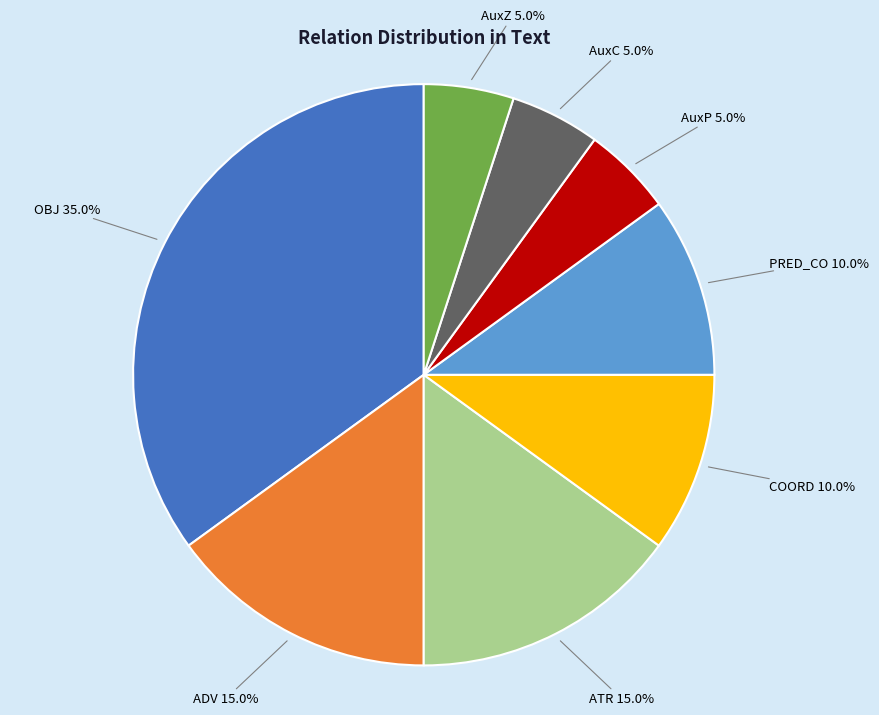

Does AuxZ represent more than half of the total?

No